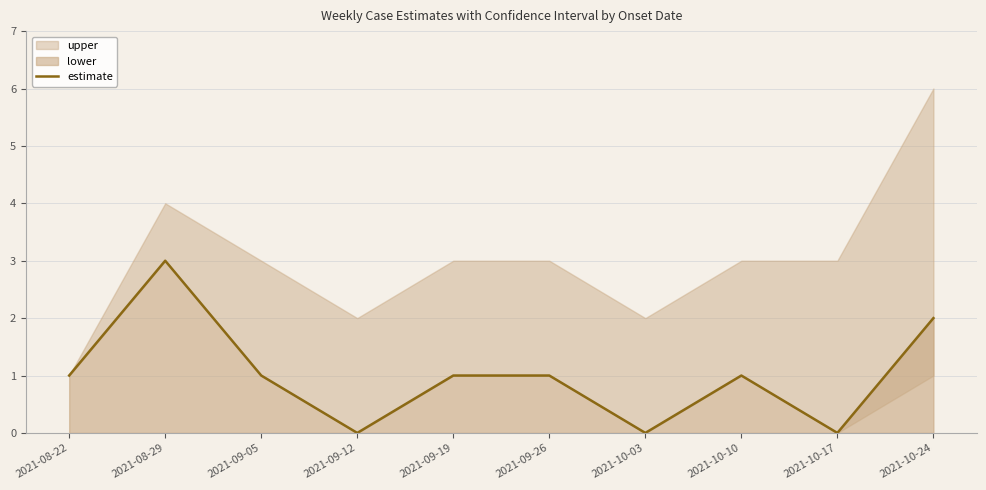

The value at 2021-08-29 is 3. True or false?

True